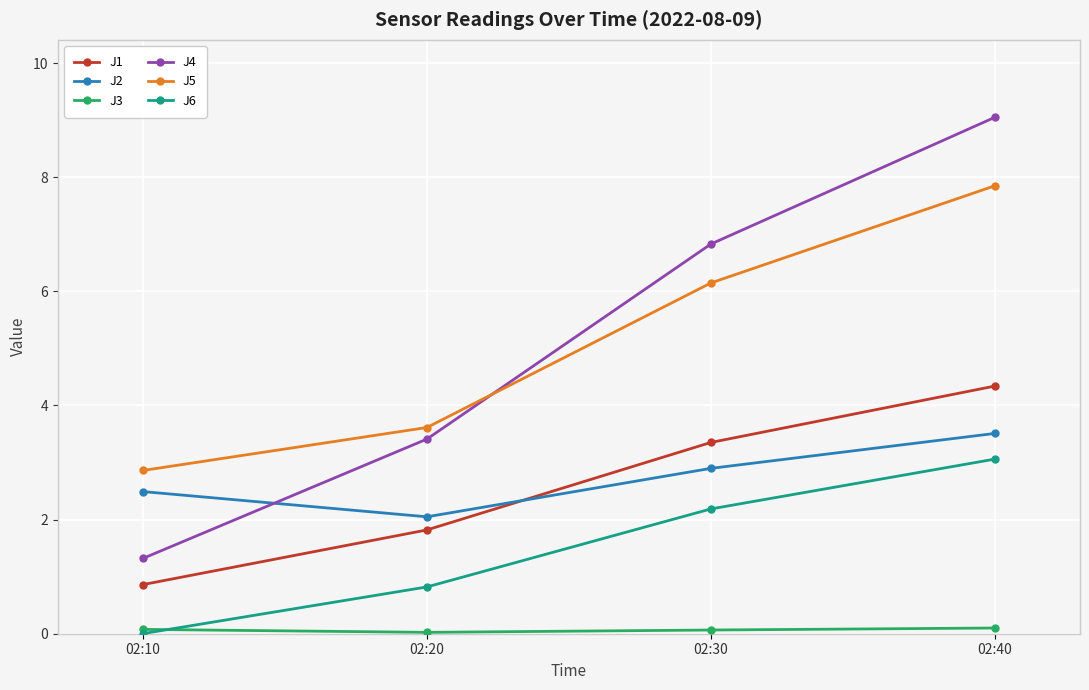

Rank the categories by J5 value from lowest to highest.

02:10, 02:20, 02:30, 02:40